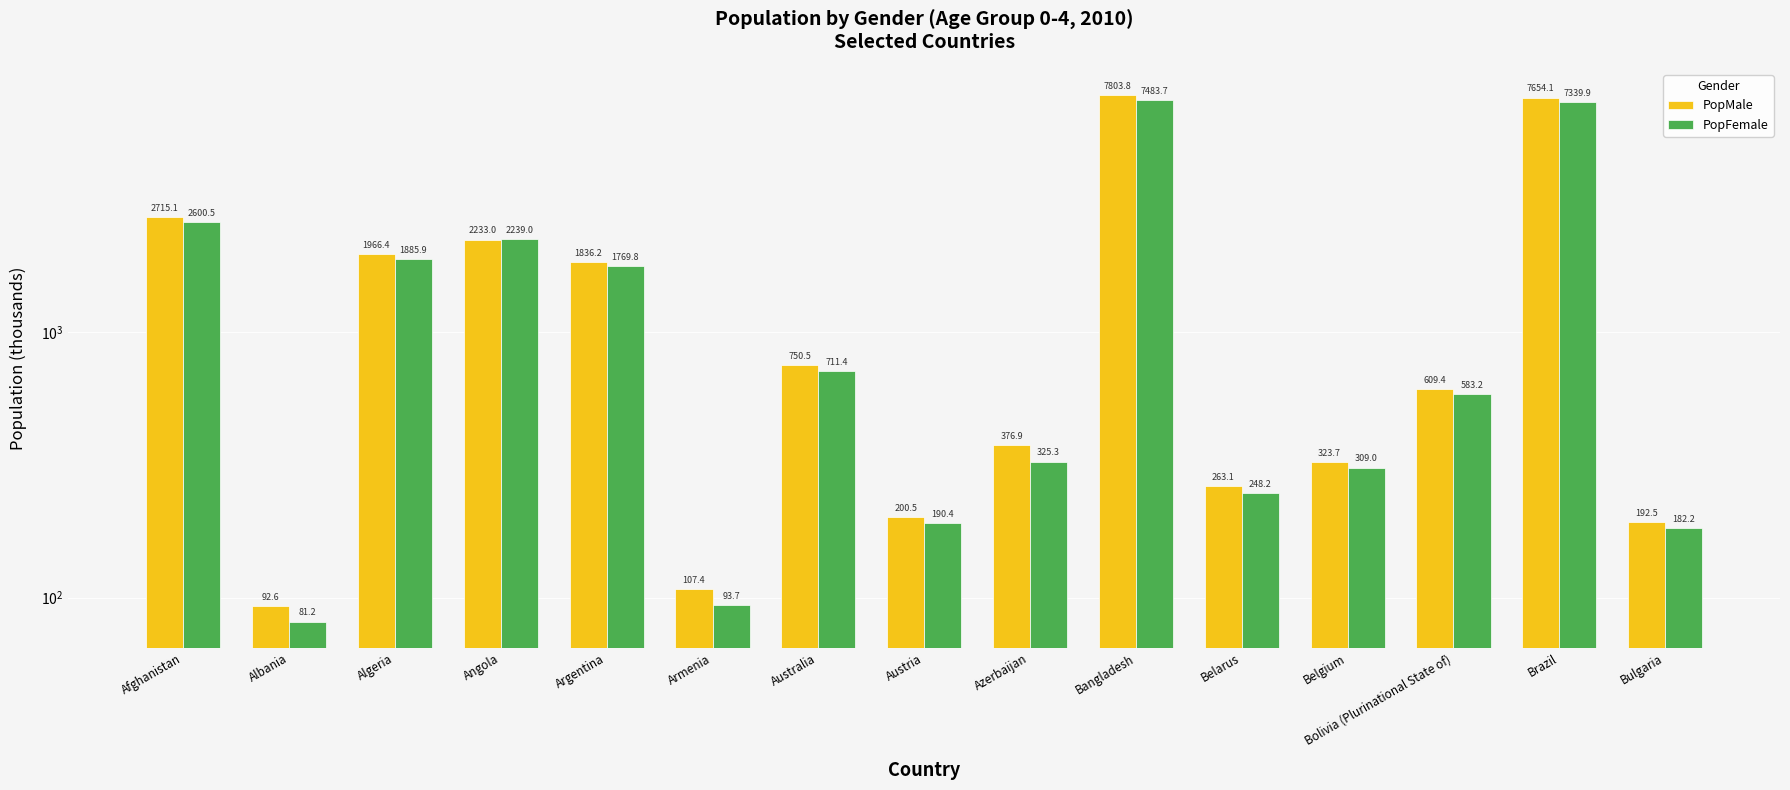

What is the label of the 3rd bar from the right?

Bolivia (Plurinational State of)